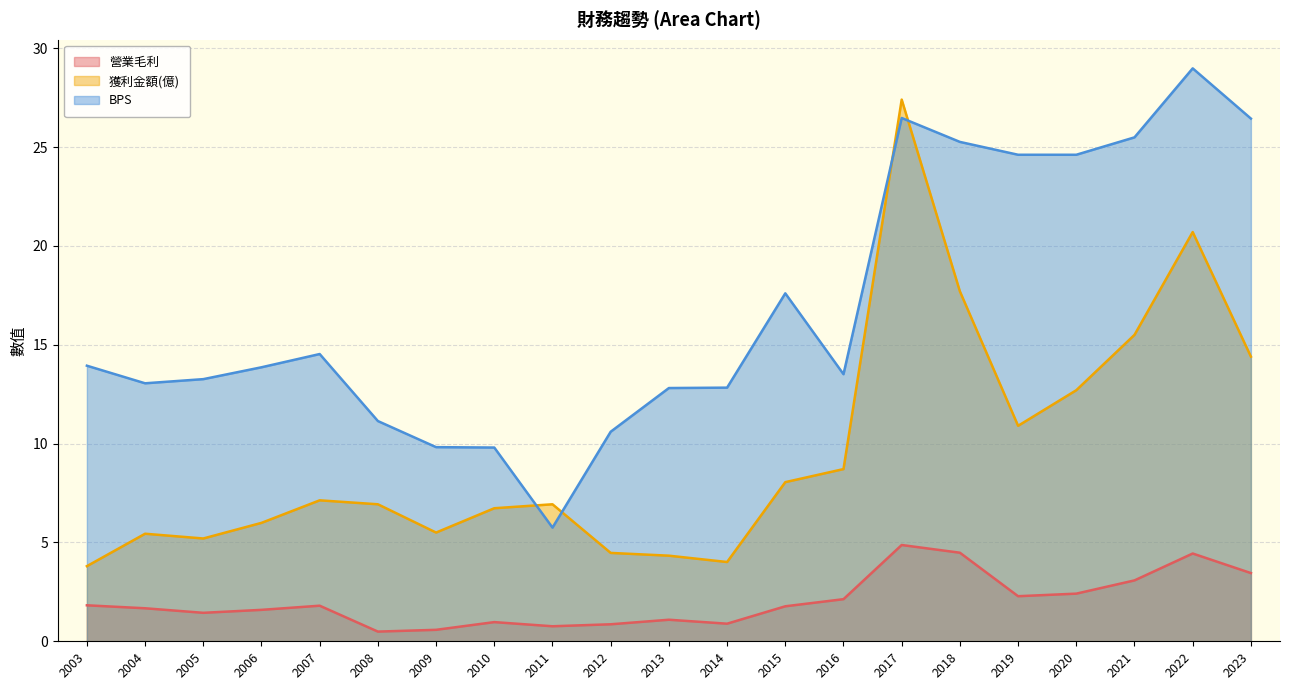

What is the approximate value of 營業毛利 at 2013?

1.1